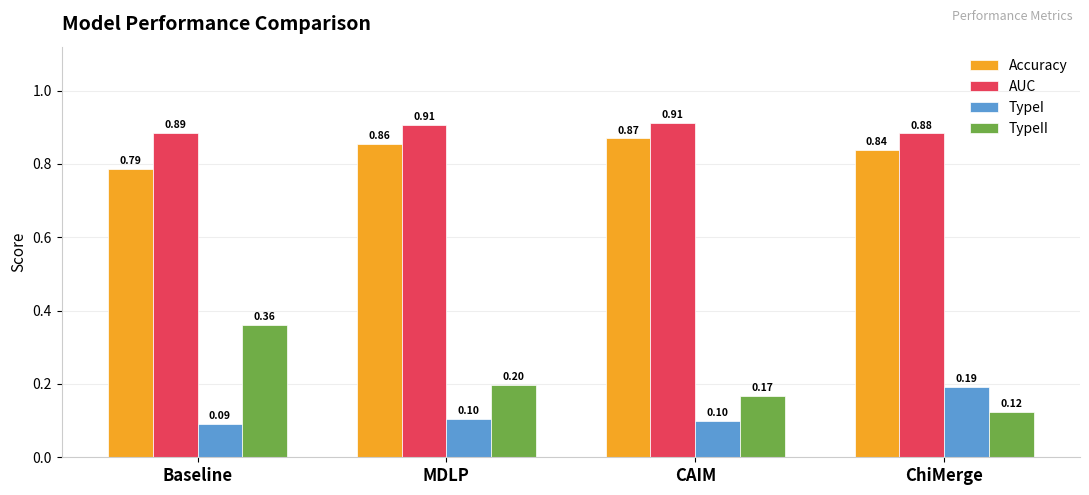

Which series has the widest spread of values?

TypeII